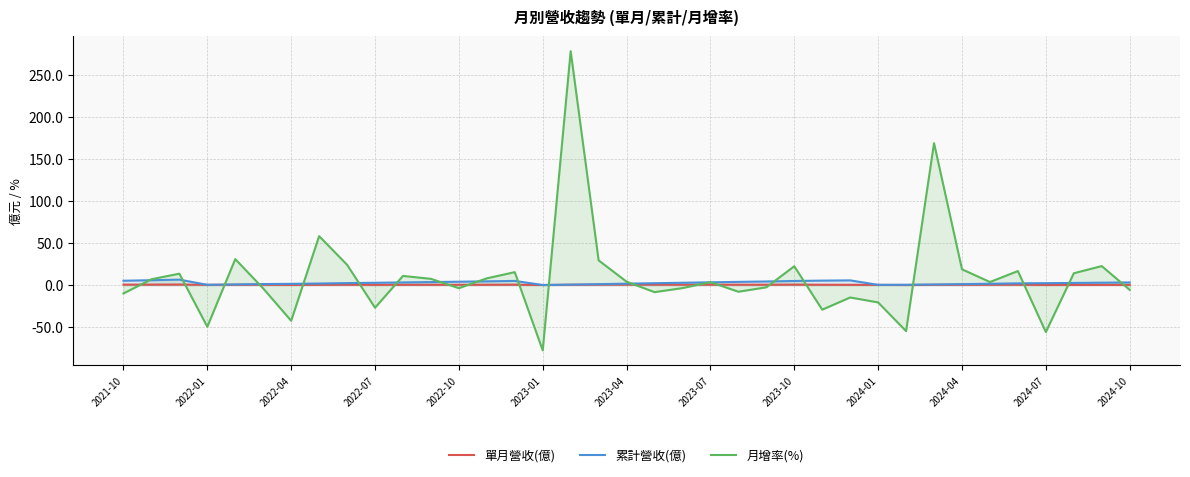

True or false: 月增率(%) has a value of -9.9 at 2021-10.

True